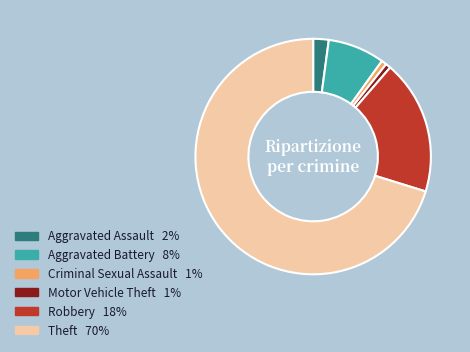

Which category has the biggest portion of the pie?

Theft